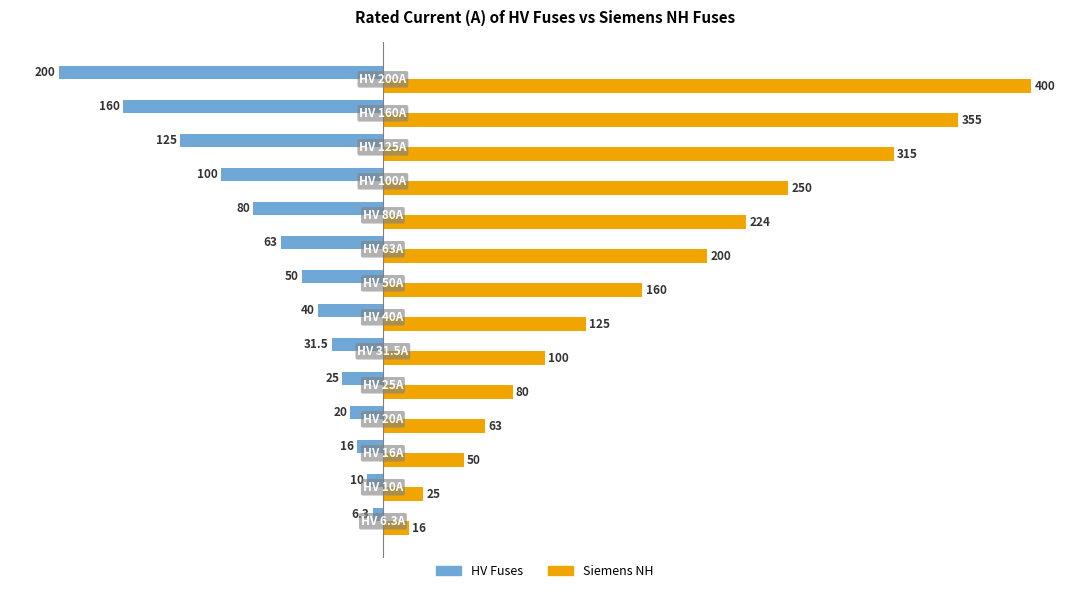

List the series in order of their overall mean, highest first.

Siemens NH, HV Fuses